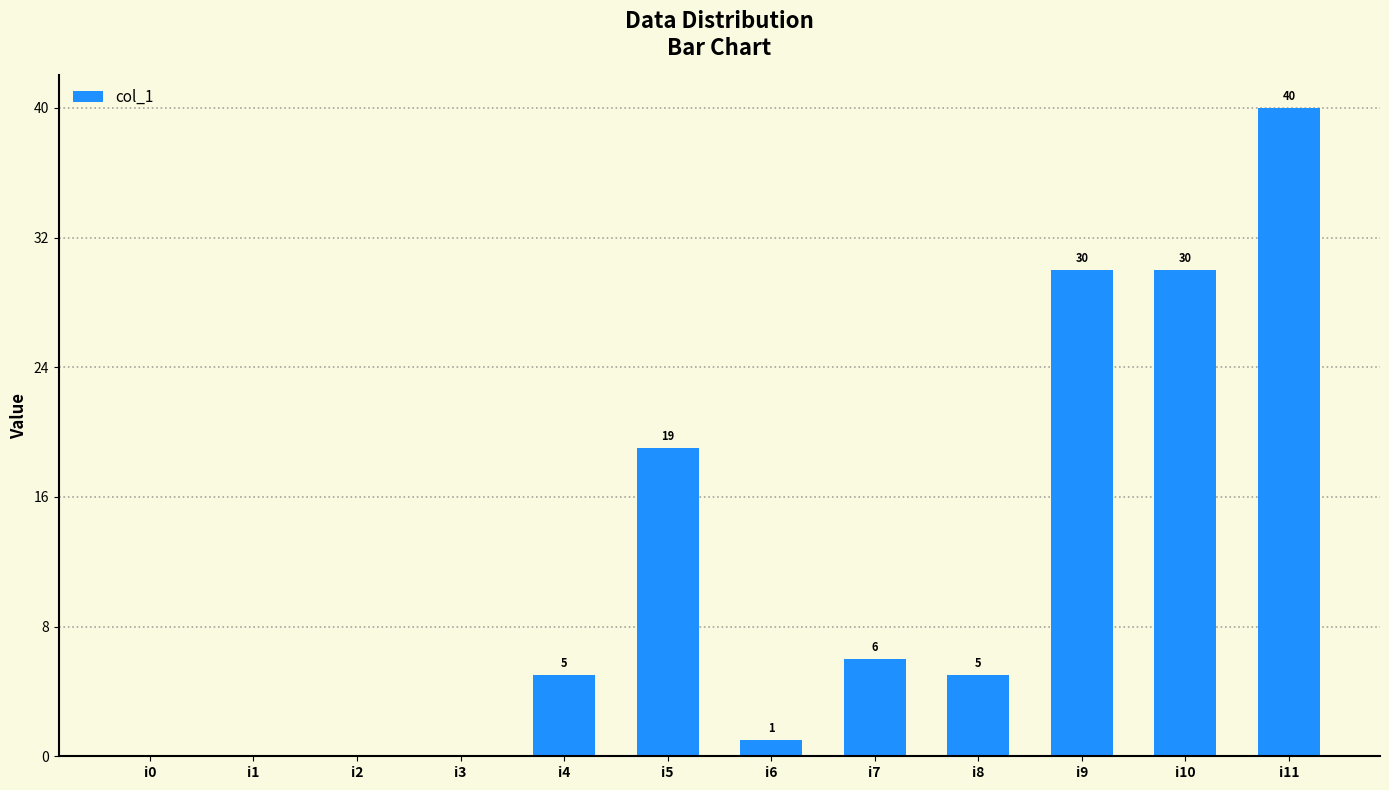

Which category has the highest value across all series?

i11